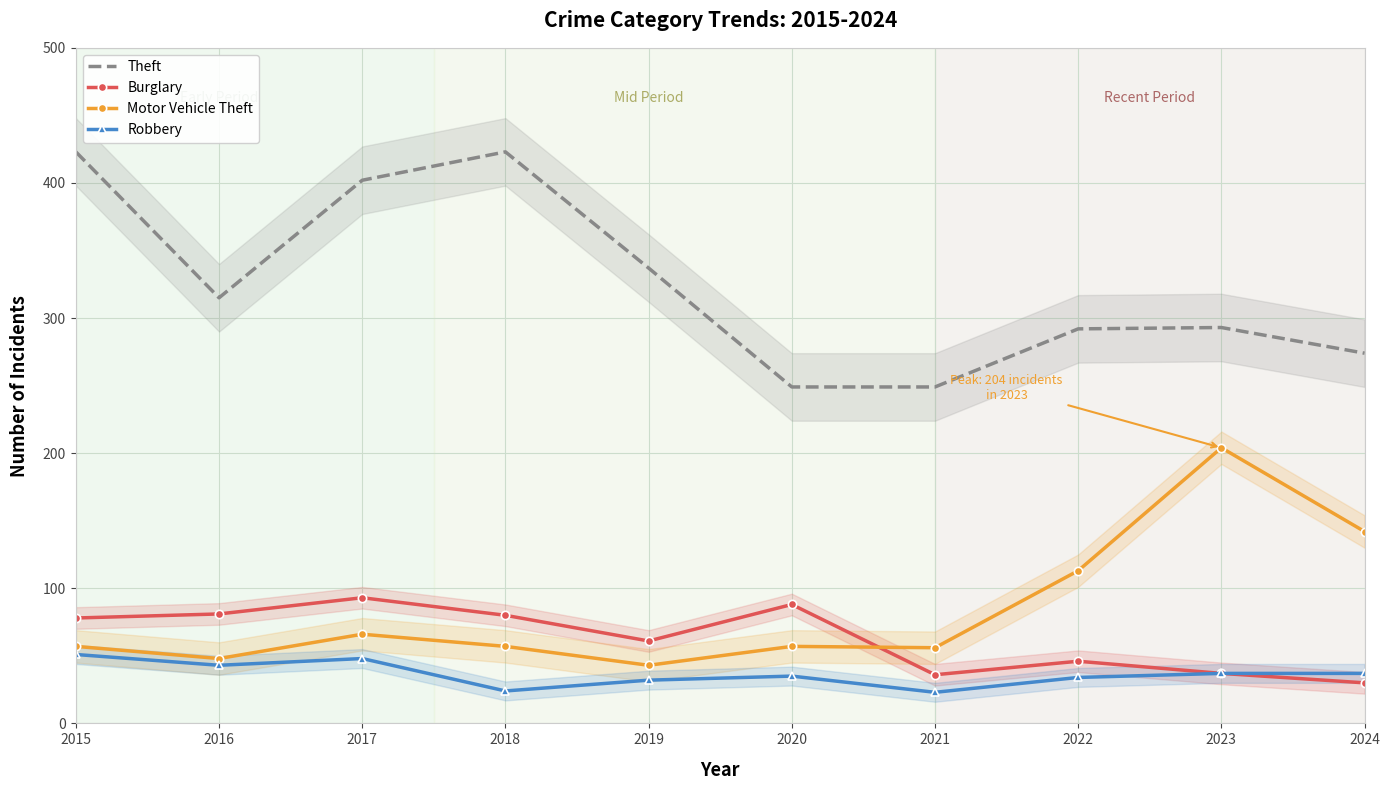

Reading right to left, list all the values displayed in this chart.

Theft: 274	293	292	249	249	337	423	402	315	423
Burglary: 30	37	46	36	88	61	80	93	81	78
Motor Vehicle Theft: 142	204	113	56	57	43	57	66	48	57
Robbery: 37	37	34	23	35	32	24	48	43	51